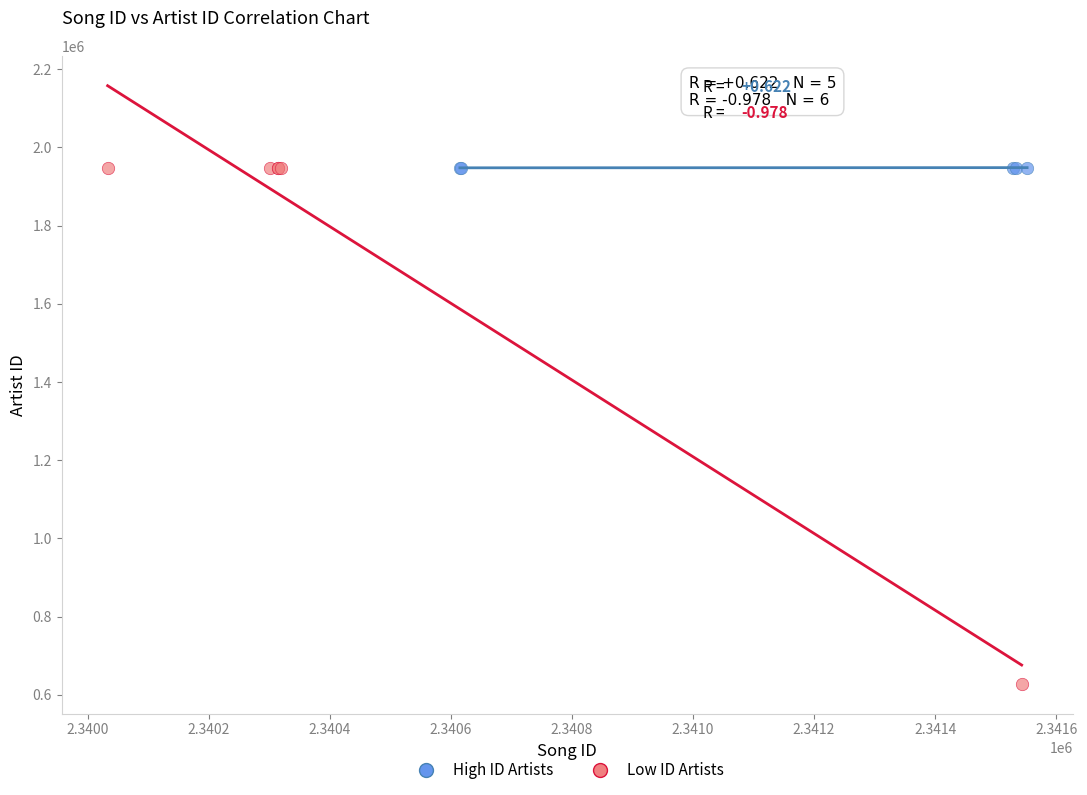

Which series has the widest spread of Y values?

Low ID Artists